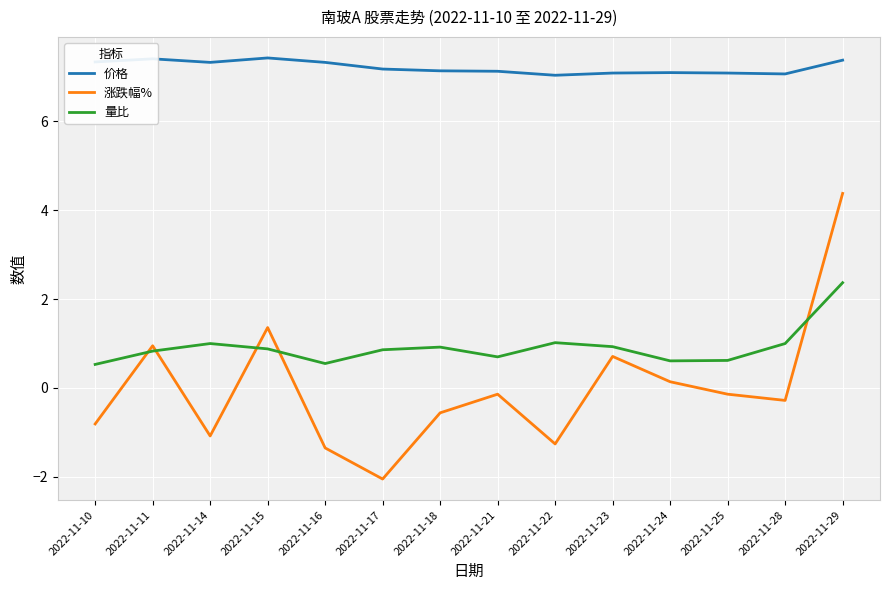

True or false: 涨跌幅% and 价格 cross at least once.

False